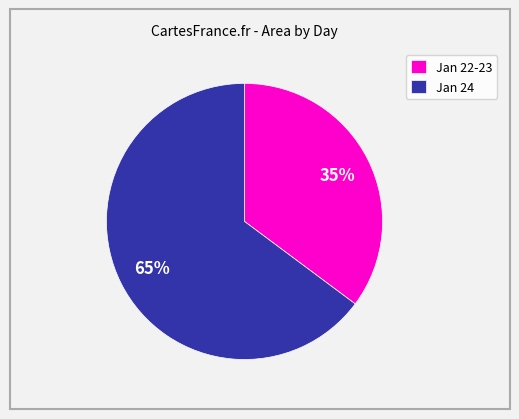

What is the majority slice?

Jan 24